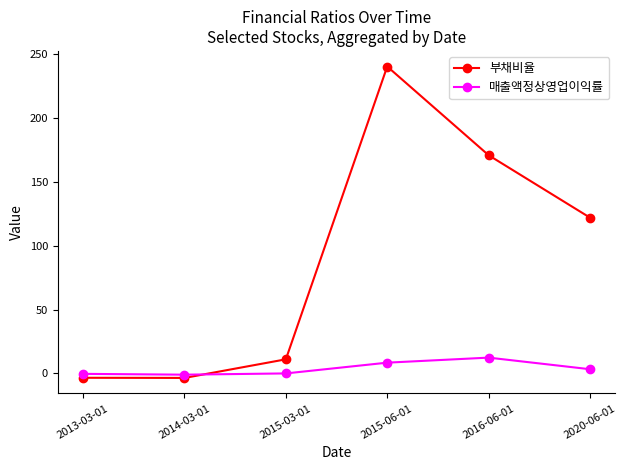

At which label does 부채비율 first exceed 121?

2015-06-01